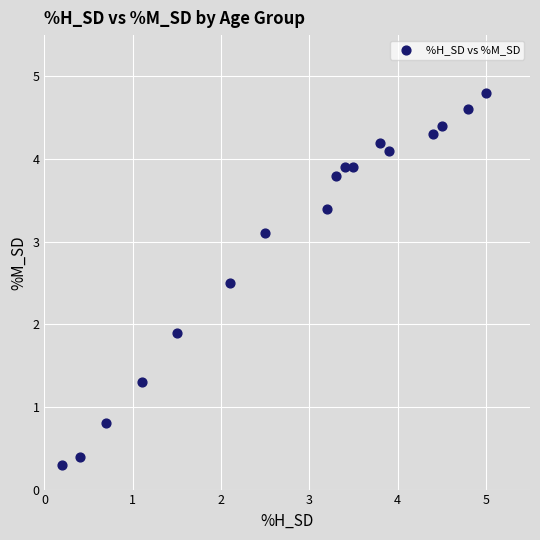

What is the range of Y values (max minus min)?

4.5